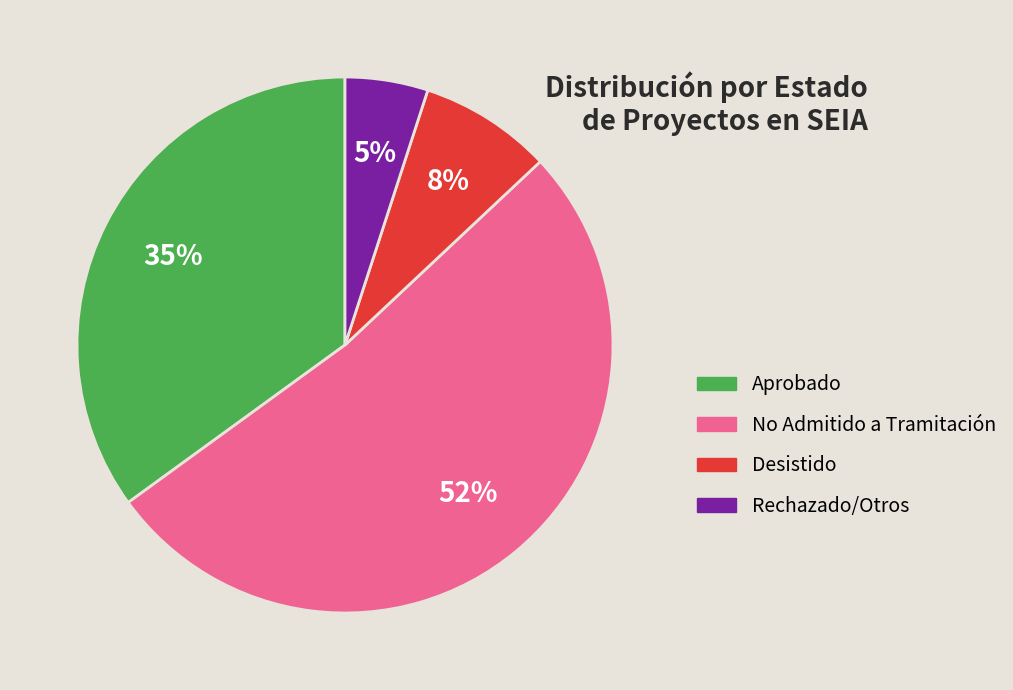

What is the largest slice in the pie chart?

No Admitido a Tramitación